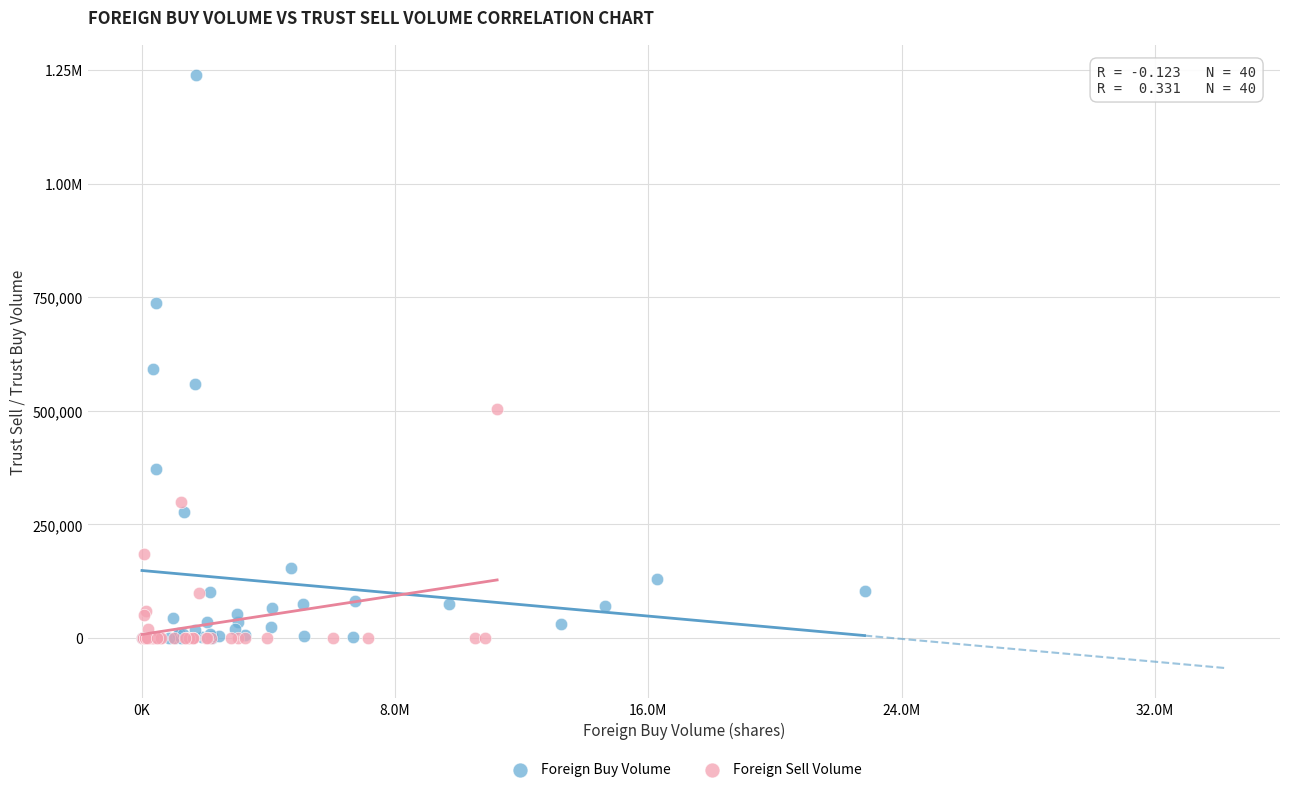

What are all the series names shown in the legend?

Foreign Buy Volume, Foreign Sell Volume